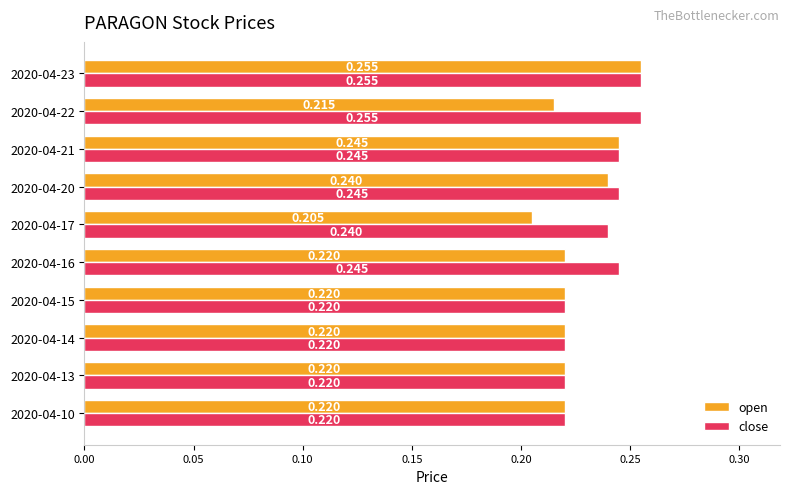

How many data points does each series have?

10